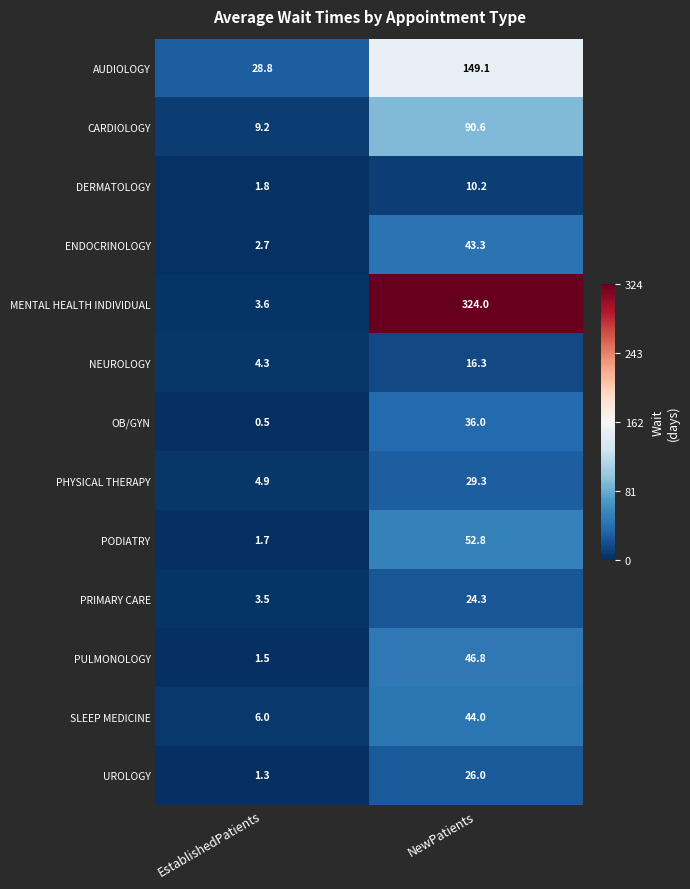

True or false: UROLOGY has a value of 1.3 at EstablishedPatients.

True